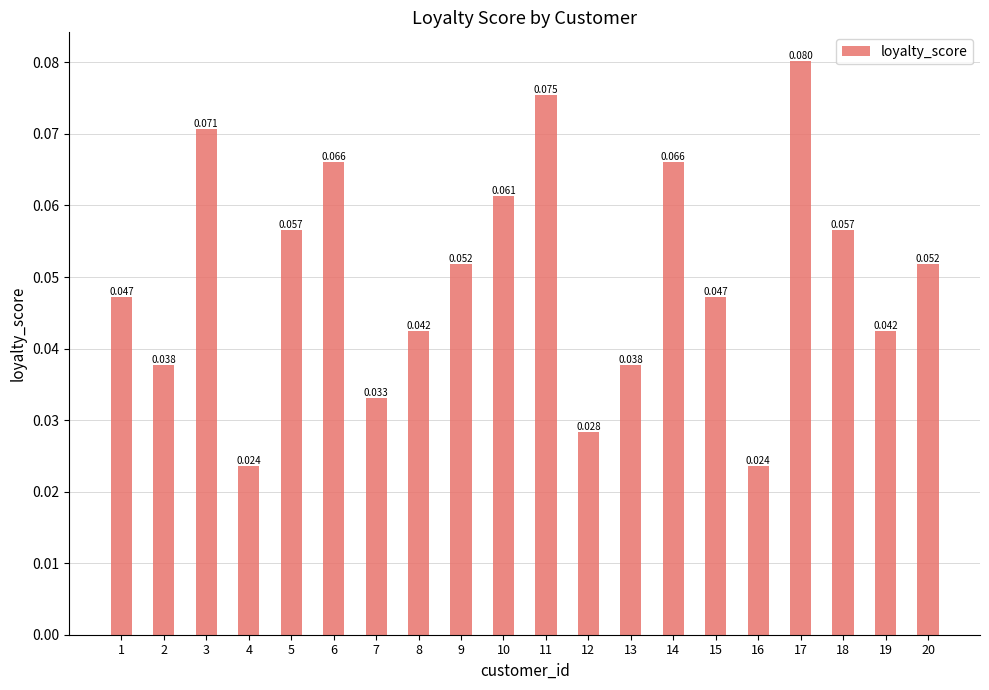

How many bars are there in total?

20